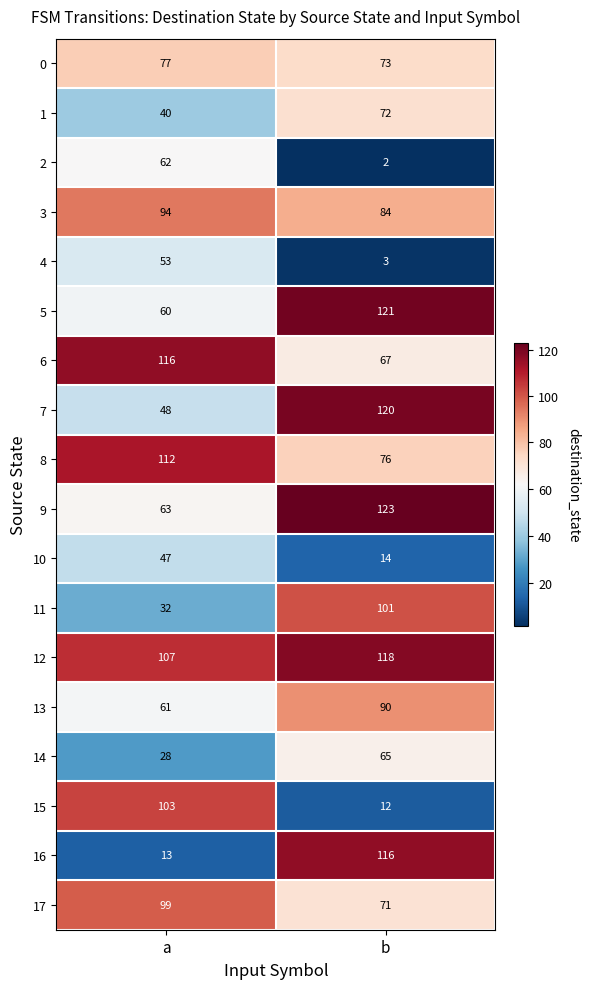

Read the 10 value at a.

47